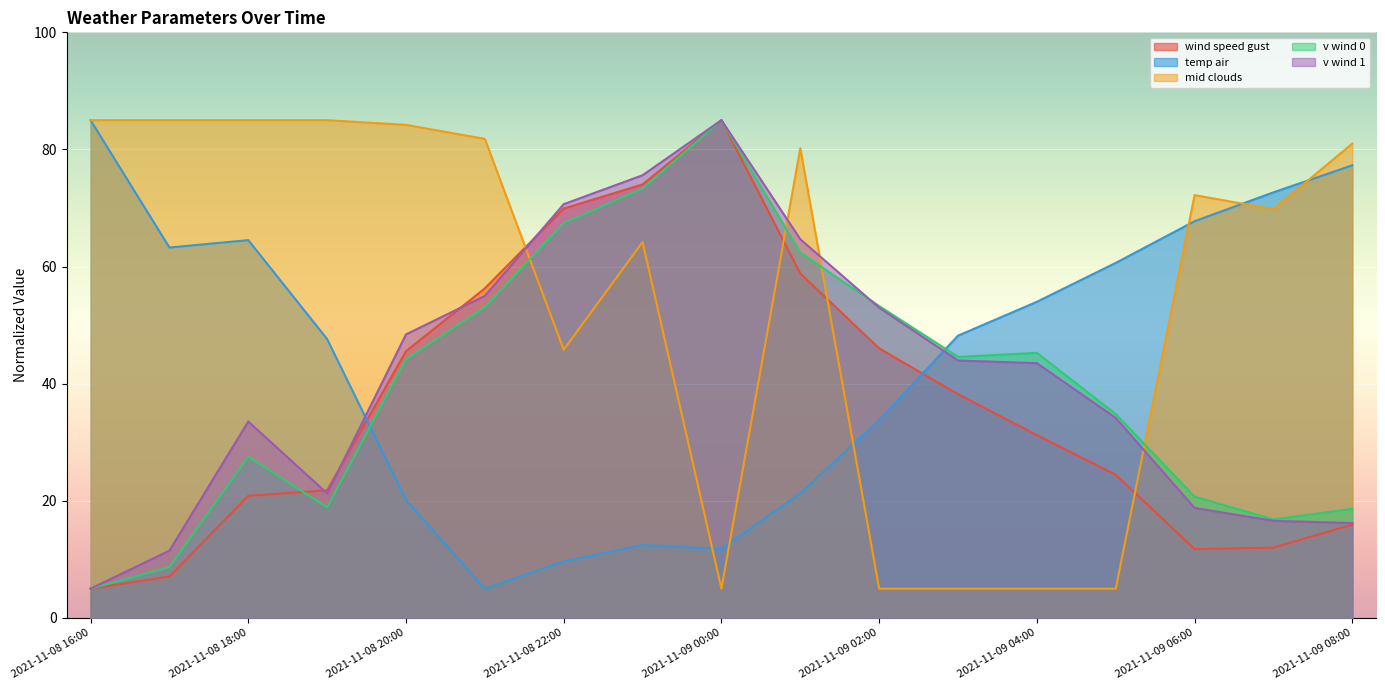

True or false: v_wind_1 has more than 2 interior local peaks.

False